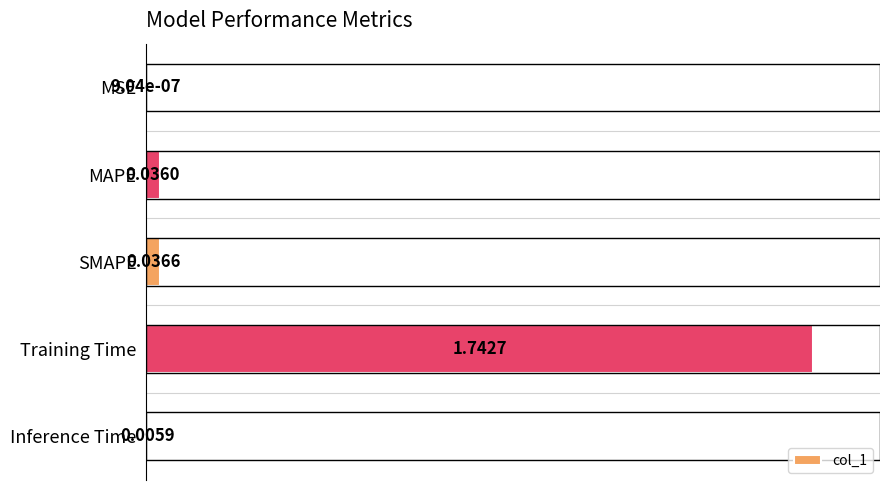

At which label is the value closest to 50?

SMAPE